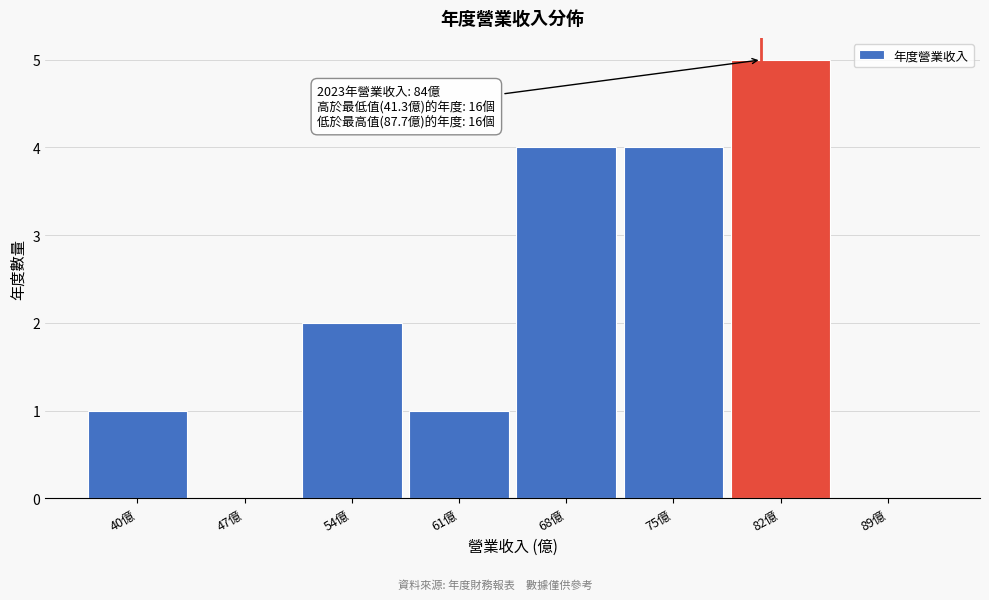

Reading left to right, list all the values displayed in this chart.

40億=1	47億=0	54億=2	61億=1	68億=4	75億=4	82億=5	89億=0